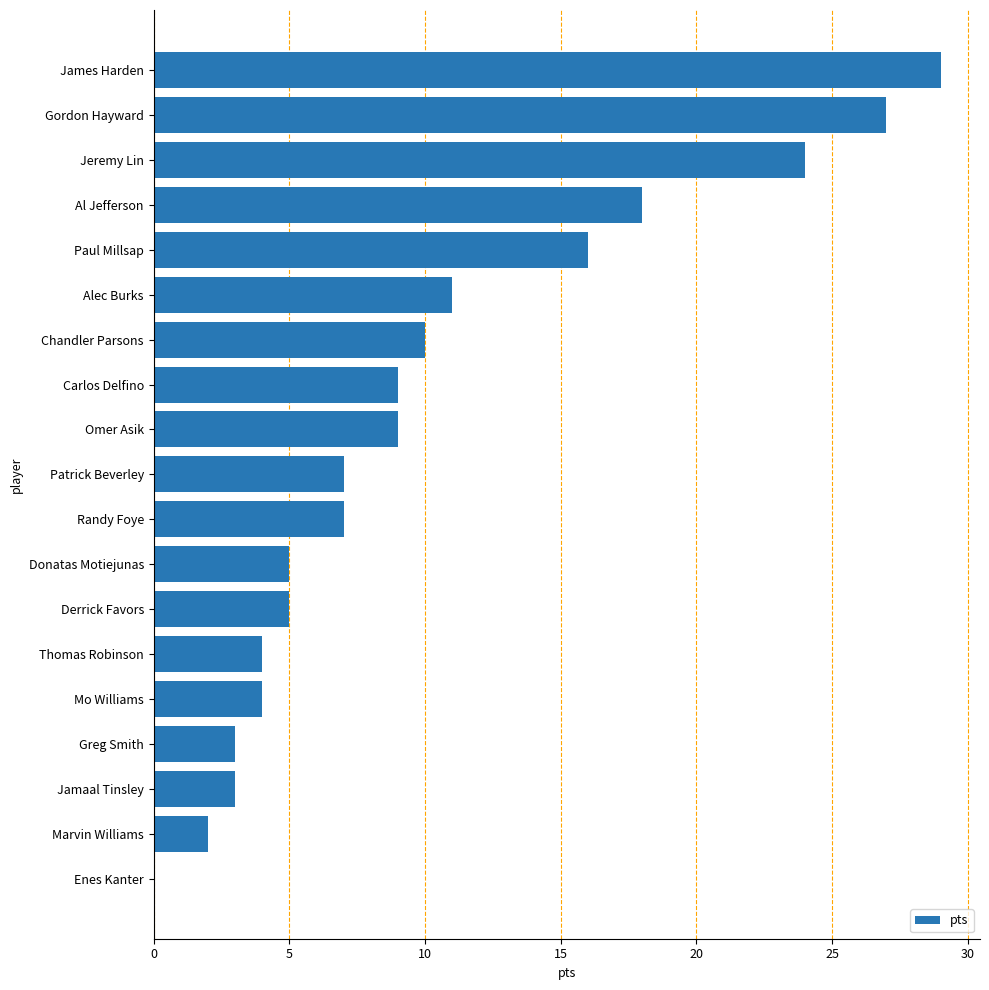

What is the sum of the values at Gordon Hayward and Jamaal Tinsley?

30